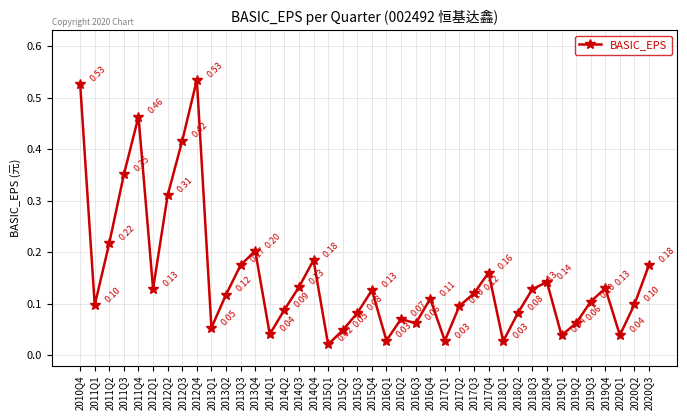

Is it true that the value at 2015Q3 is 0.1?

True